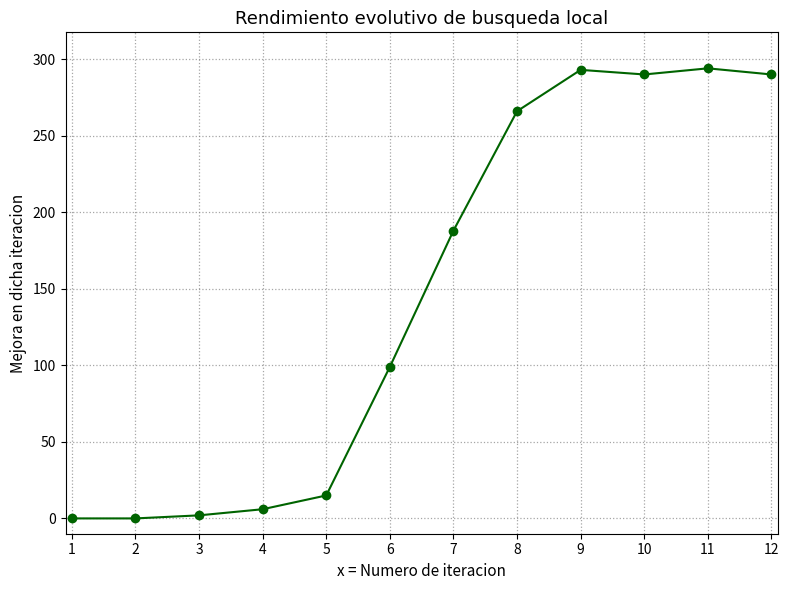

What is the value of the 10th point from the left?

290